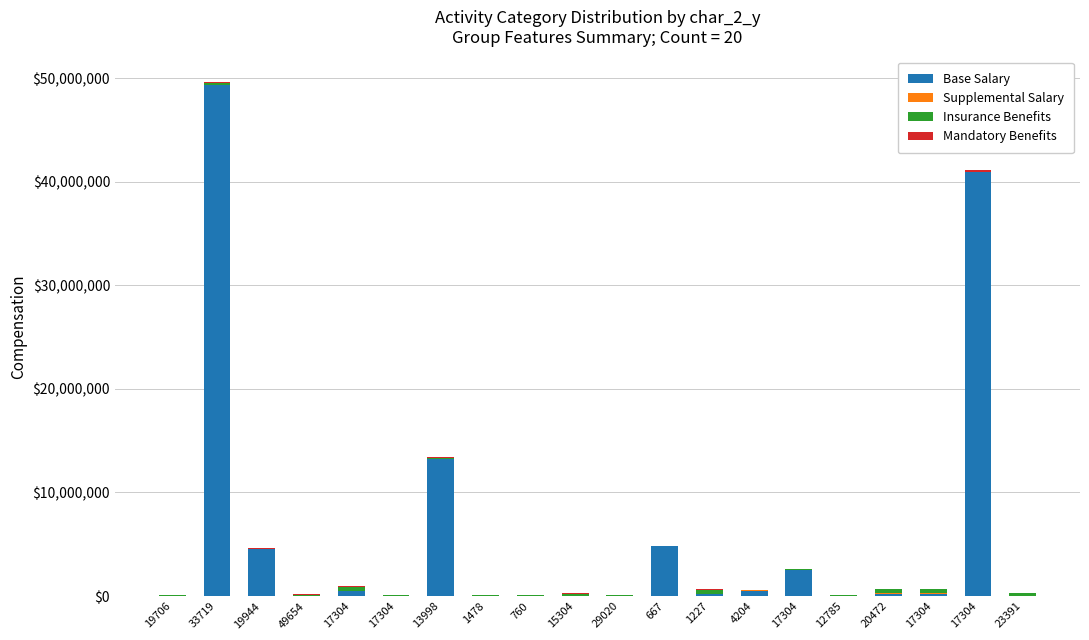

Which series has the widest spread of values?

Base Salary